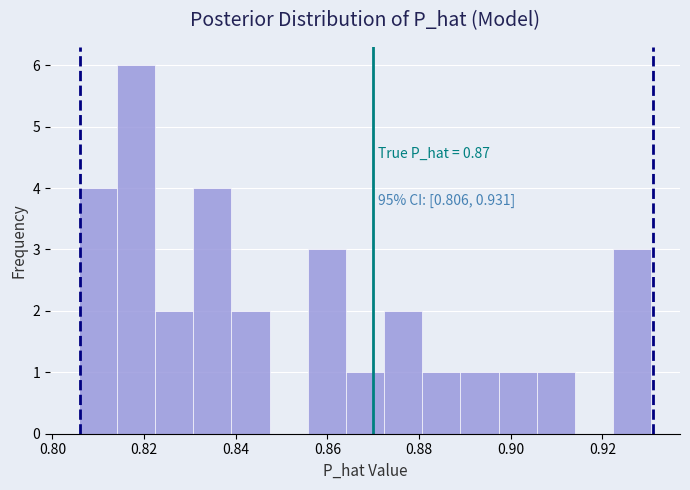

Over which range of the x-axis is the bar tallest?

0.814 to 0.822